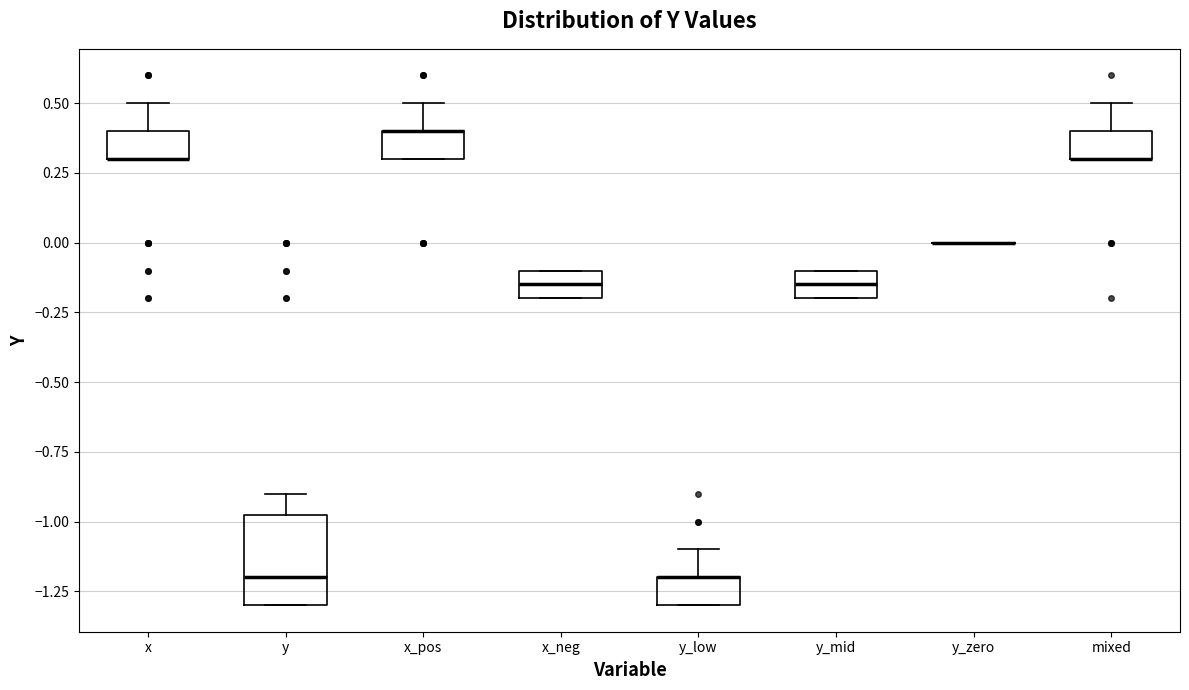

Reading left to right, transcribe this box plot: for each box, give where its median line is, the range the box spans, and where its two whiskers end, as read against the y-axis. The values are not printed on the chart, so give them approximately, as read against the axis.

x: median 0.30 (drawn on the box's lower edge), box 0.30 to 0.40, whiskers 0.30 to 0.50
y: median -1.20, box -1.30 to -0.95, whiskers -1.30 to -0.90
x_pos: median 0.40 (drawn on the box's upper edge), box 0.30 to 0.40, whiskers 0.30 to 0.50
x_neg: median -0.15, box -0.20 to -0.10, whiskers -0.20 to -0.10
y_low: median -1.20 (drawn on the box's upper edge), box -1.30 to -1.20, whiskers -1.30 to -1.10
y_mid: median -0.15, box -0.20 to -0.10, whiskers -0.20 to -0.10
y_zero: box collapsed to a line at 0.00, whiskers 0.00 to 0.00
mixed: median 0.30 (drawn on the box's lower edge), box 0.30 to 0.40, whiskers 0.30 to 0.50